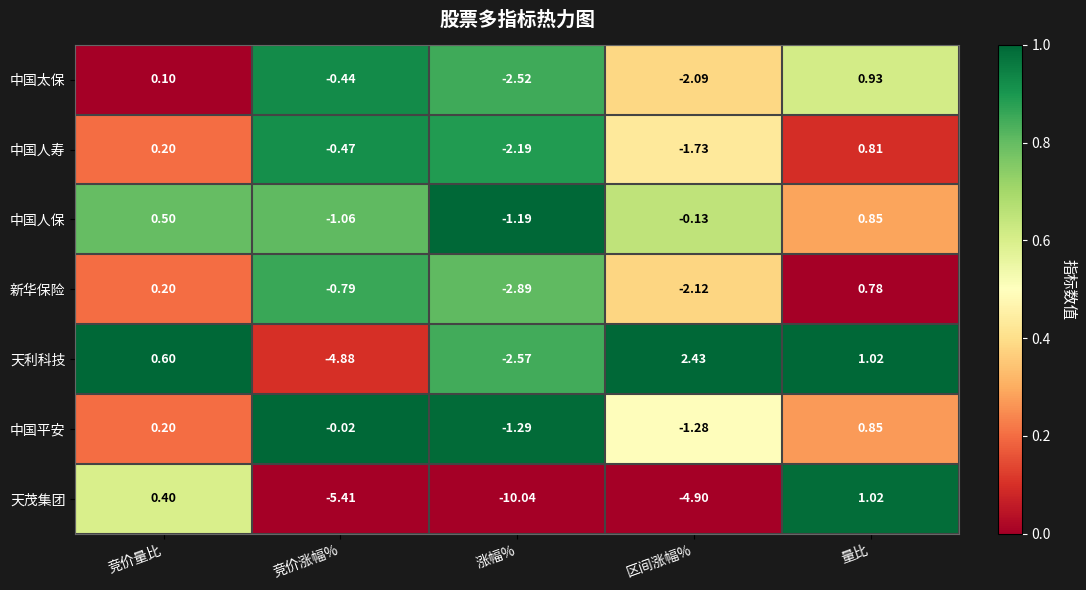

Which series changed the most between 竞价量比 and 涨幅%?

天茂集团